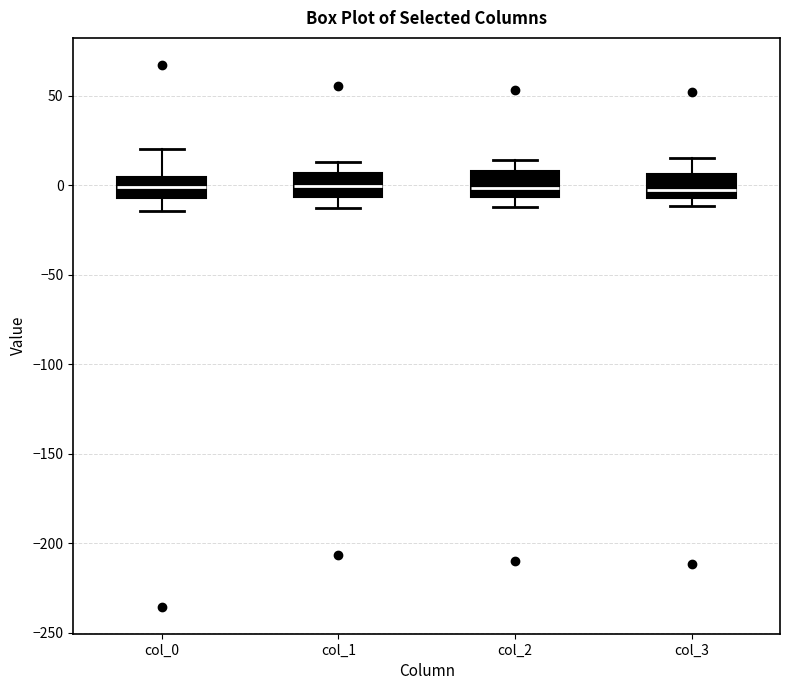

Reading left to right, transcribe this box plot: for each box, give where its median line is, the range the box spans, and where its two whiskers end, as read against the y-axis. The values are not printed on the chart, so give them approximately, as read against the axis.

col_0: median 0, box -5 to 5, whiskers -15 to 20
col_1: median 0, box -5 to 5, whiskers -15 to 15
col_2: median 0, box -5 to 10, whiskers -10 to 15
col_3: median -5 (just above the box's lower edge), box -5 to 5, whiskers -10 to 15